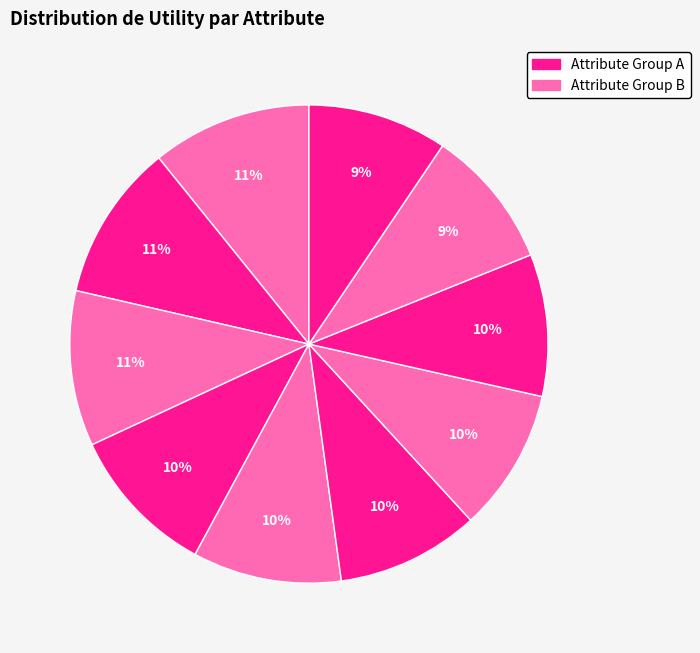

How many slices are in this pie chart?

10